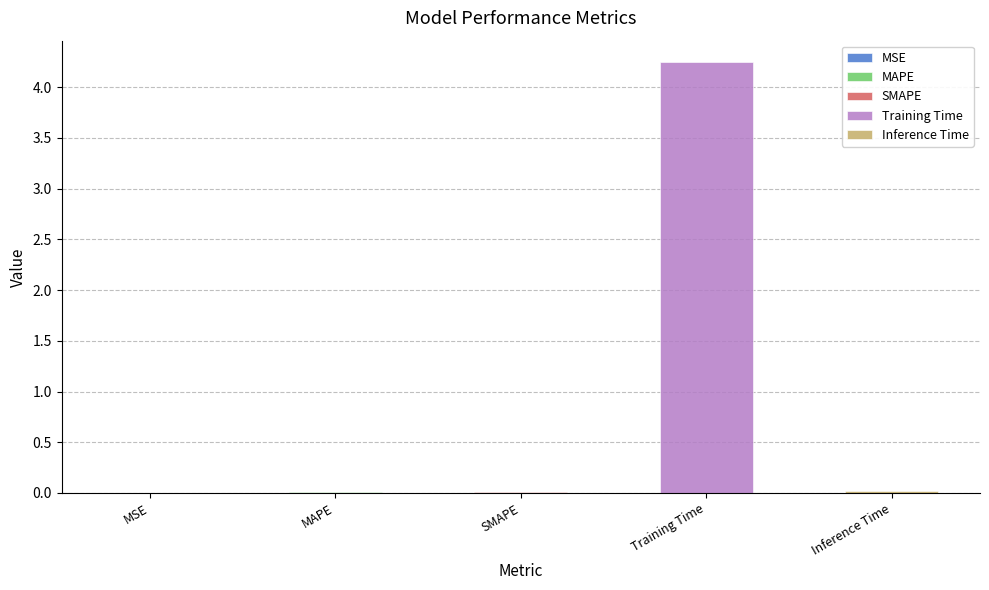

Rank the categories by value from highest to lowest.

Training Time, Inference Time, MAPE, SMAPE, MSE